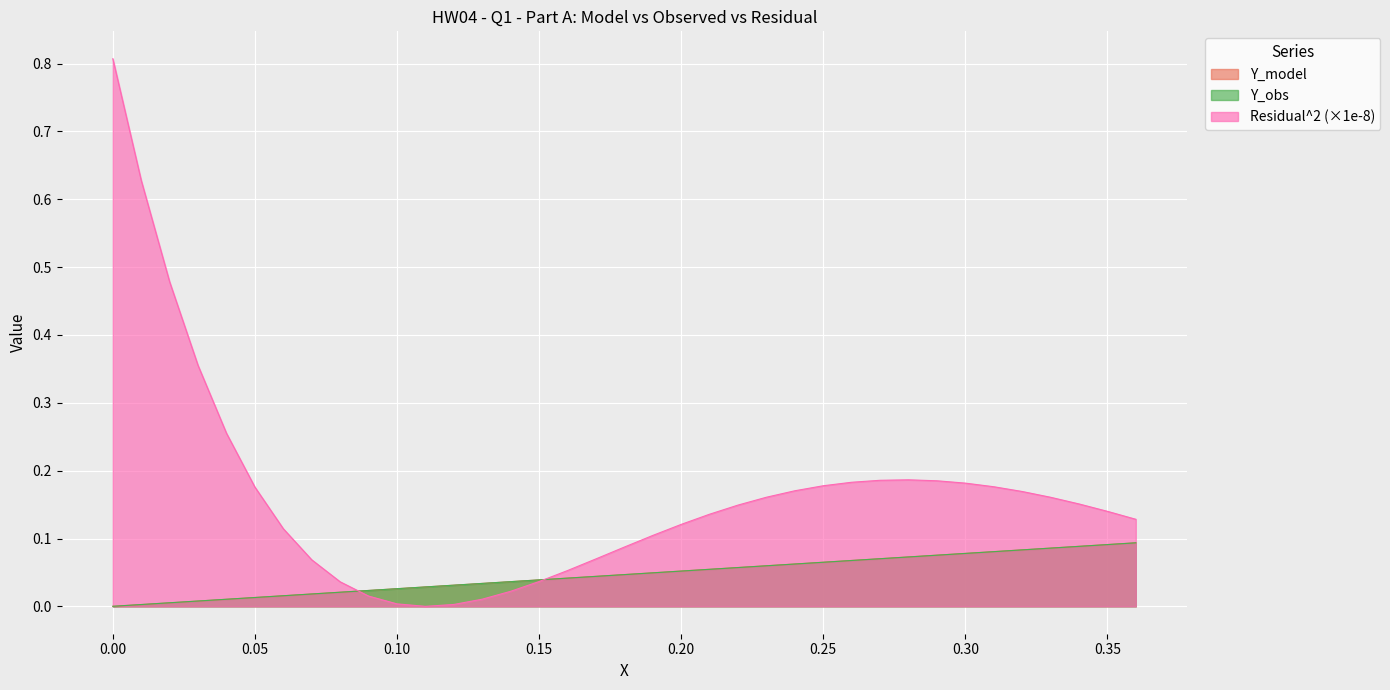

How many lines are shown in the chart?

3